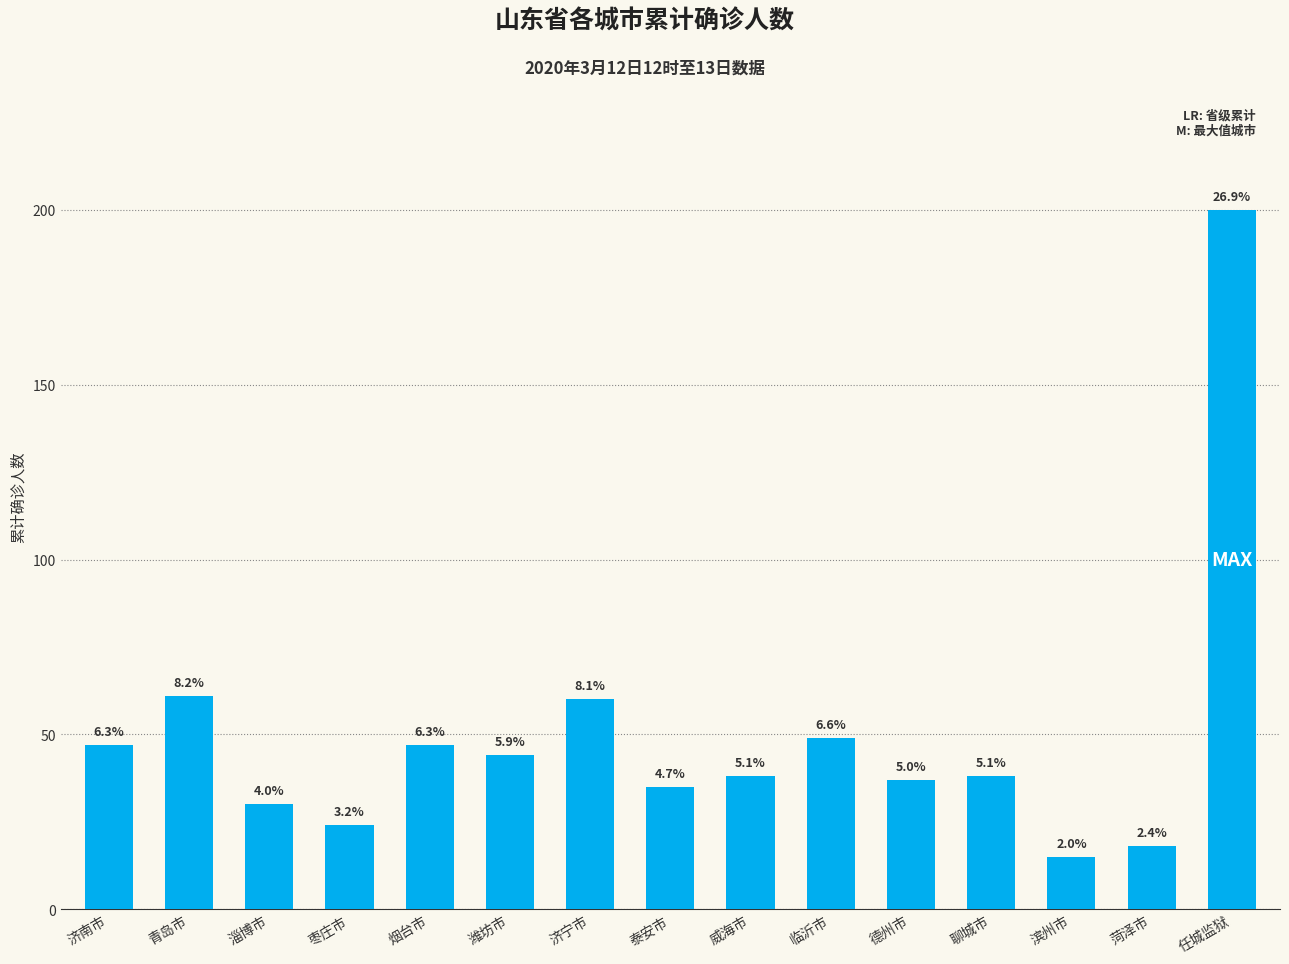

Reading left to right, transcribe all the data shown in this chart.

济南市=47	青岛市=61	淄博市=30	枣庄市=24	烟台市=47	潍坊市=44	济宁市=60	泰安市=35	威海市=38	临沂市=49	德州市=37	聊城市=38	滨州市=15	菏泽市=18	任城监狱=200